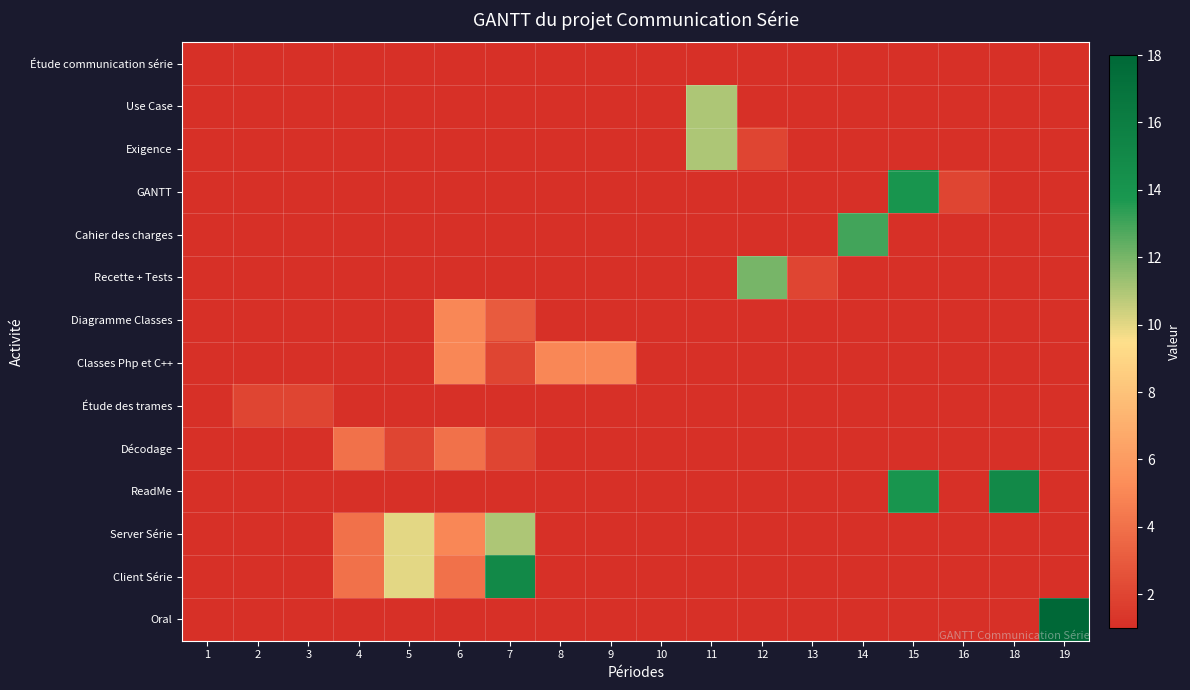

Reading left to right, transcribe all the data shown in this chart.

Étude communication série: 1=1	2=1	3=1	4=1	5=1	6=1	7=1	8=1	9=1	10=1	11=1	12=1	13=1	14=1	15=1	16=1	18=1	19=1
Use Case: 1=1	2=1	3=1	4=1	5=1	6=1	7=1	8=1	9=1	10=1	11=11	12=1	13=1	14=1	15=1	16=1	18=1	19=1
Exigence: 1=1	2=1	3=1	4=1	5=1	6=1	7=1	8=1	9=1	10=1	11=11	12=2	13=1	14=1	15=1	16=1	18=1	19=1
GANTT: 1=1	2=1	3=1	4=1	5=1	6=1	7=1	8=1	9=1	10=1	11=1	12=1	13=1	14=1	15=14	16=2	18=1	19=1
Cahier des charges: 1=1	2=1	3=1	4=1	5=1	6=1	7=1	8=1	9=1	10=1	11=1	12=1	13=1	14=13	15=1	16=1	18=1	19=1
Recette + Tests: 1=1	2=1	3=1	4=1	5=1	6=1	7=1	8=1	9=1	10=1	11=1	12=12	13=2	14=1	15=1	16=1	18=1	19=1
Diagramme Classes: 1=1	2=1	3=1	4=1	5=1	6=5	7=3	8=1	9=1	10=1	11=1	12=1	13=1	14=1	15=1	16=1	18=1	19=1
Classes Php et C++: 1=1	2=1	3=1	4=1	5=1	6=5	7=2	8=5	9=5	10=1	11=1	12=1	13=1	14=1	15=1	16=1	18=1	19=1
Étude des trames: 1=1	2=2	3=2	4=1	5=1	6=1	7=1	8=1	9=1	10=1	11=1	12=1	13=1	14=1	15=1	16=1	18=1	19=1
Décodage: 1=1	2=1	3=1	4=4	5=2	6=4	7=2	8=1	9=1	10=1	11=1	12=1	13=1	14=1	15=1	16=1	18=1	19=1
ReadMe: 1=1	2=1	3=1	4=1	5=1	6=1	7=1	8=1	9=1	10=1	11=1	12=1	13=1	14=1	15=14	16=1	18=15	19=1
Server Série: 1=1	2=1	3=1	4=4	5=10	6=5	7=11	8=1	9=1	10=1	11=1	12=1	13=1	14=1	15=1	16=1	18=1	19=1
Client Série: 1=1	2=1	3=1	4=4	5=10	6=4	7=15	8=1	9=1	10=1	11=1	12=1	13=1	14=1	15=1	16=1	18=1	19=1
Oral: 1=1	2=1	3=1	4=1	5=1	6=1	7=1	8=1	9=1	10=1	11=1	12=1	13=1	14=1	15=1	16=1	18=1	19=18